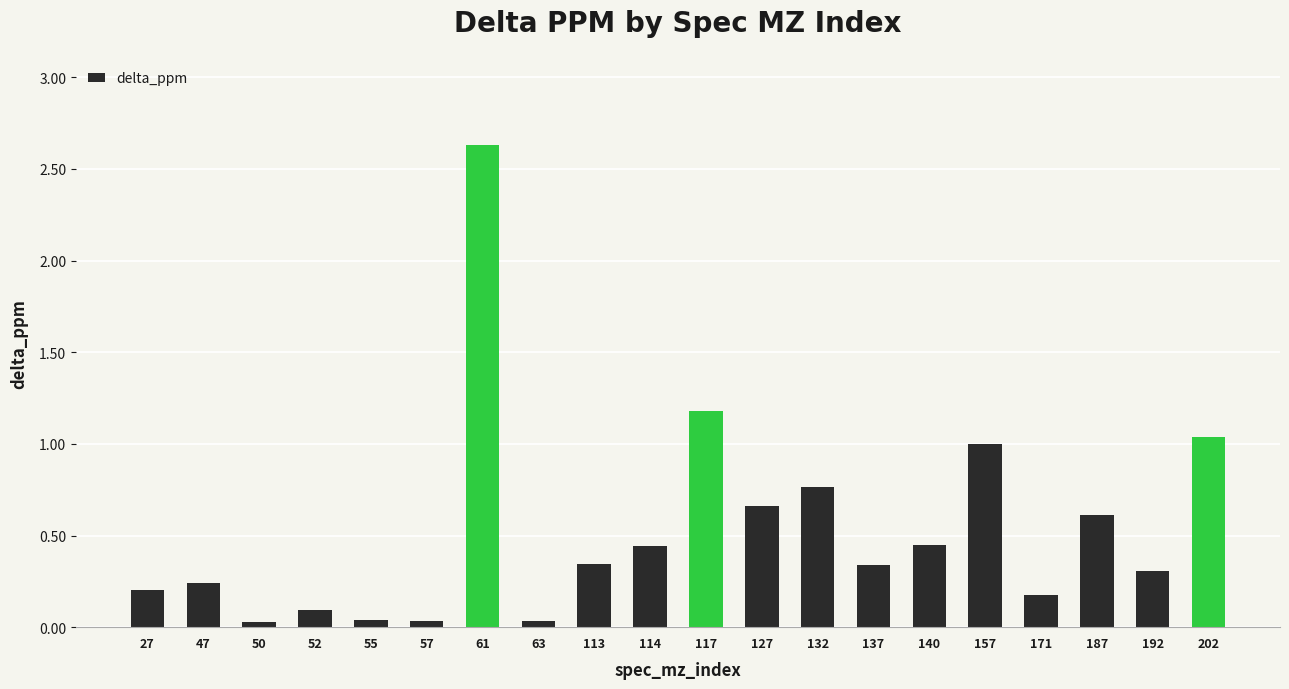

What is the greatest value displayed?

2.6